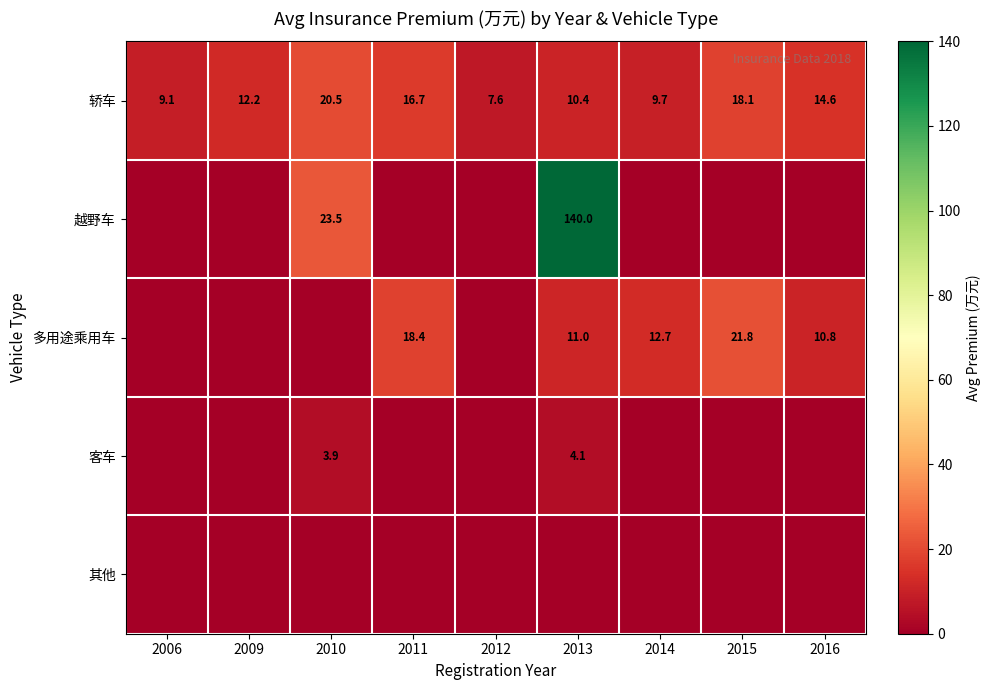

What is the average value of the 轿车 series?

13.2